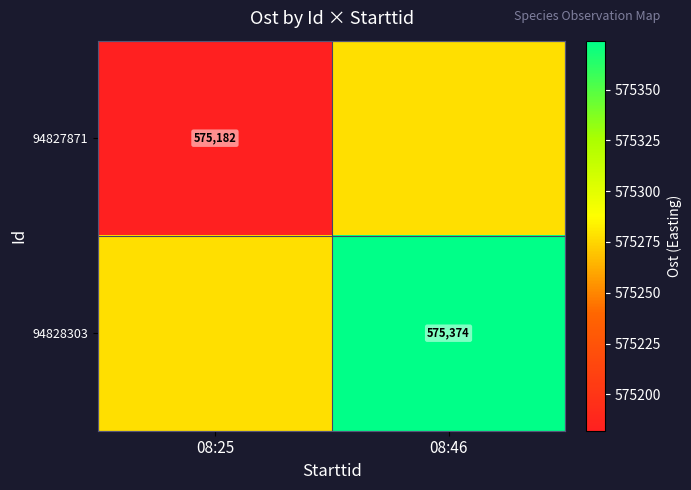

Is the value of 94828303 at 08:46 greater than the value of 94827871 at 08:25?

Yes